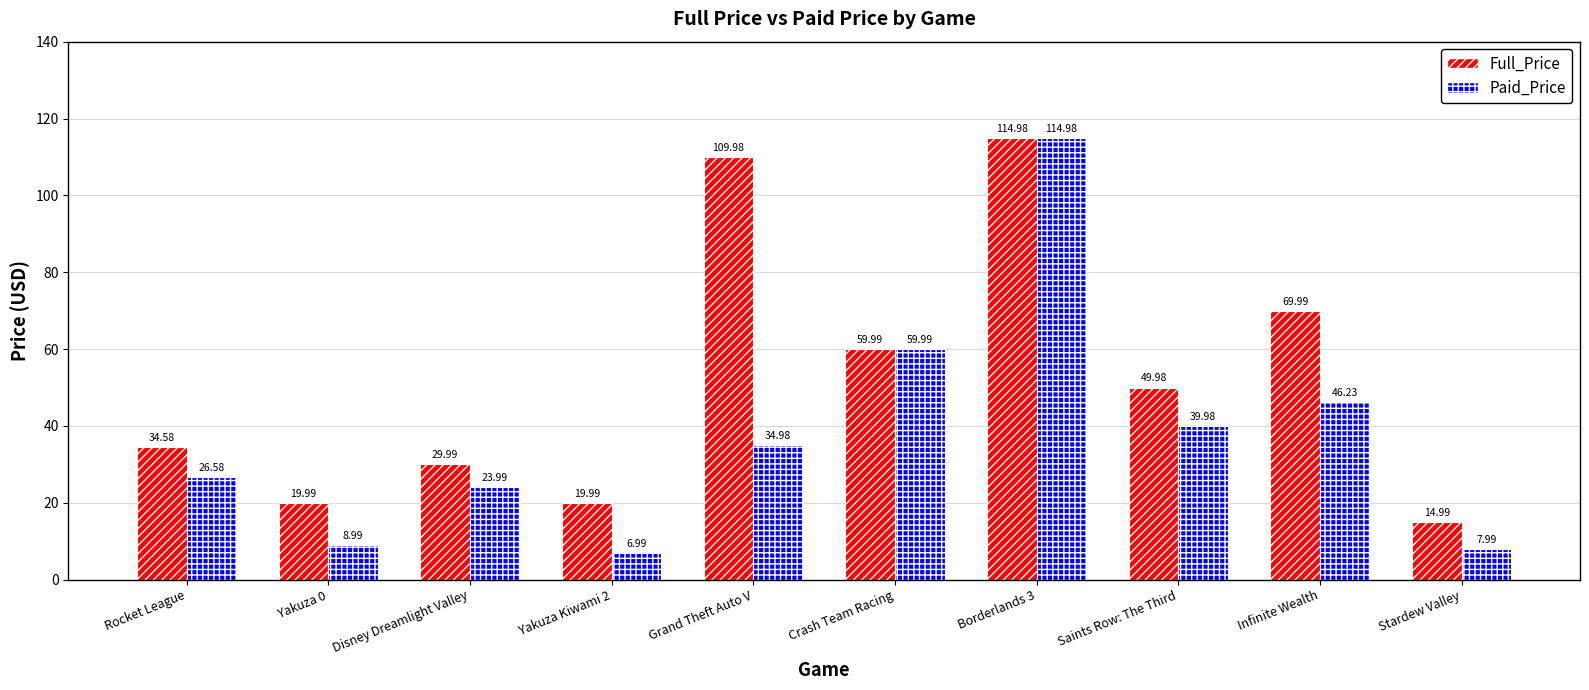

What position from the right is Rocket League?

10